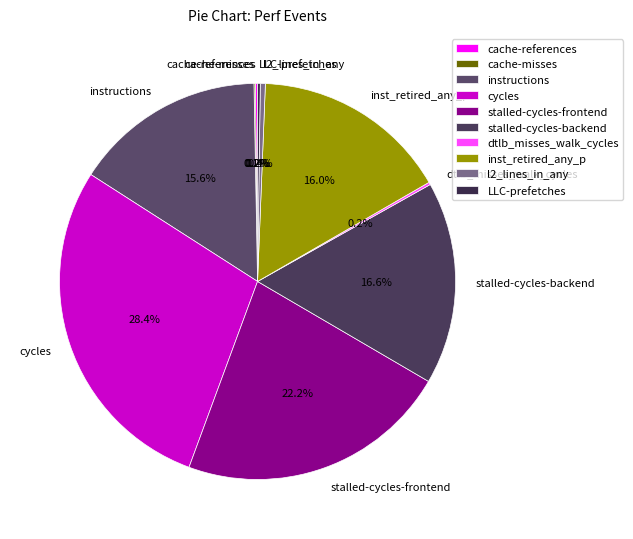

To the nearest percent, what portion does stalled-cycles-backend represent?

17%